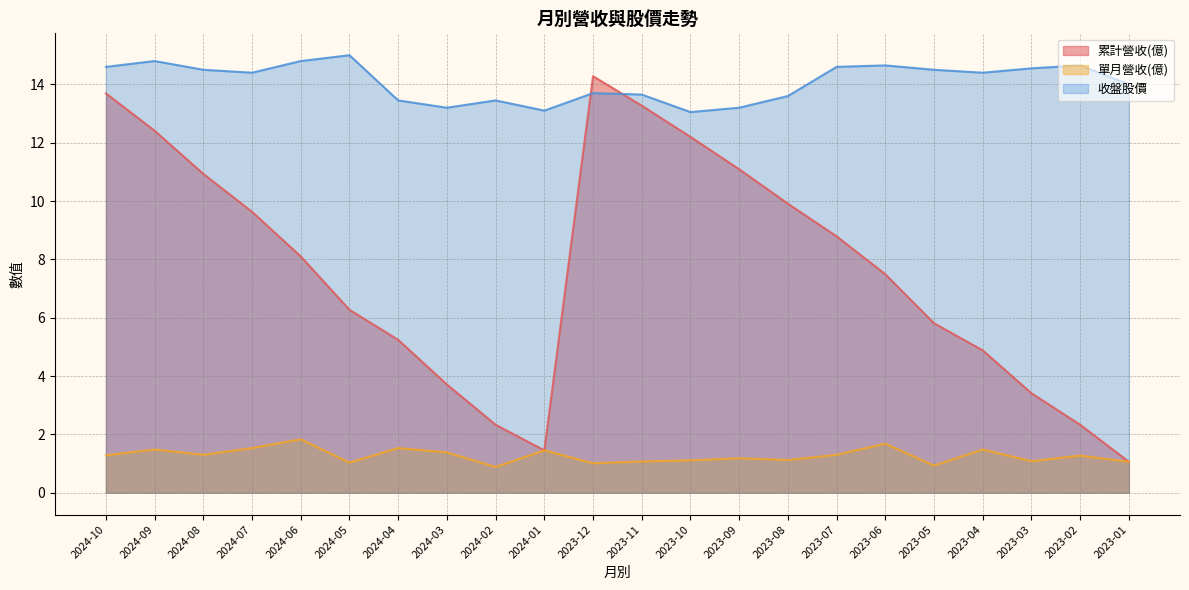

At which category is the sum across all series the highest?

2024-10